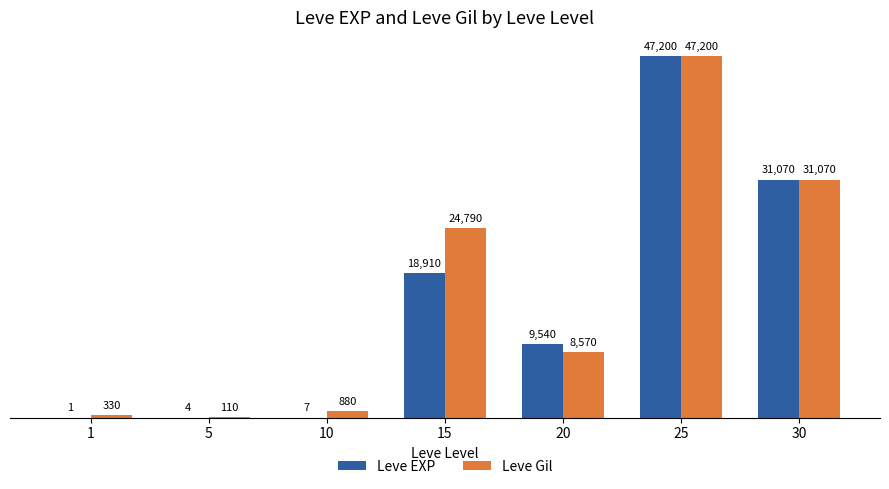

What are all the series names shown in the legend?

Leve EXP, Leve Gil